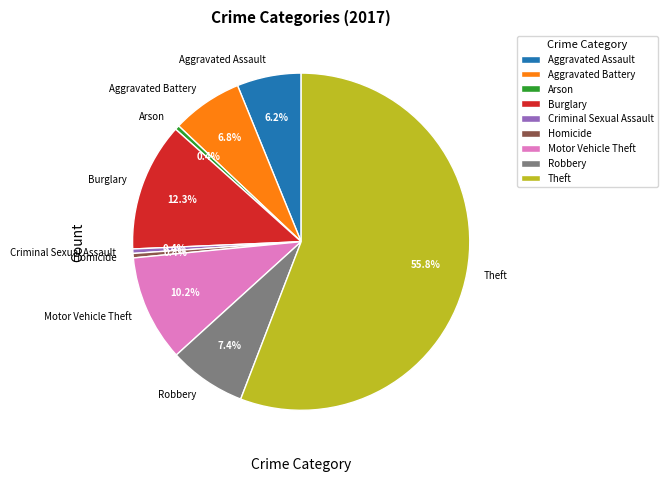

Is it true that Theft is 56% of the pie?

True